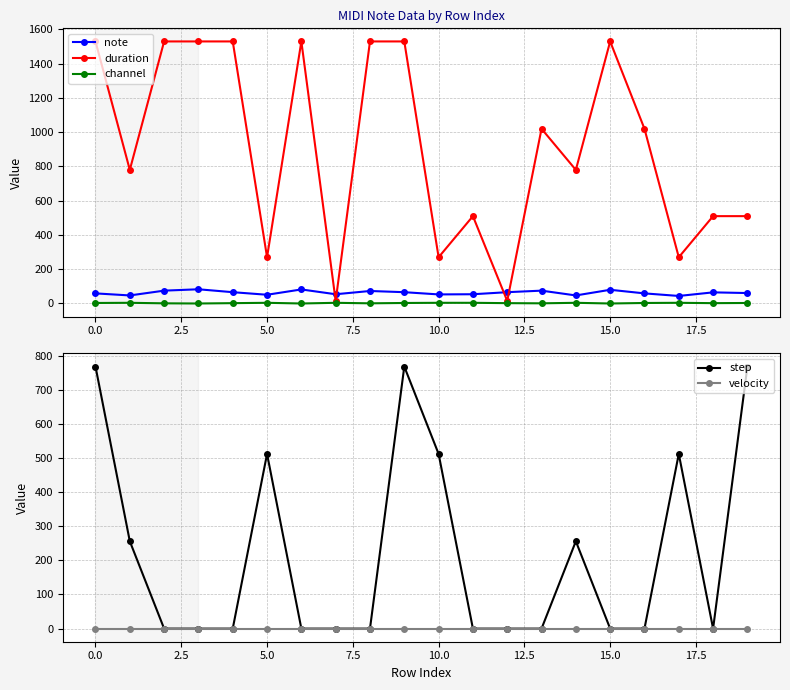

True or false: duration has more than 1 interior local peaks.

True